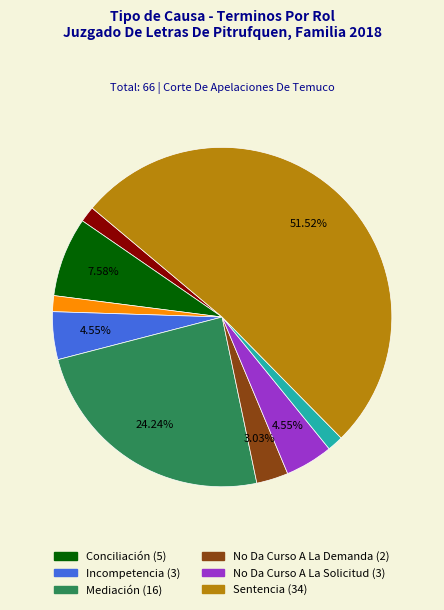

Is there any slice that represents more than half of the pie?

Yes